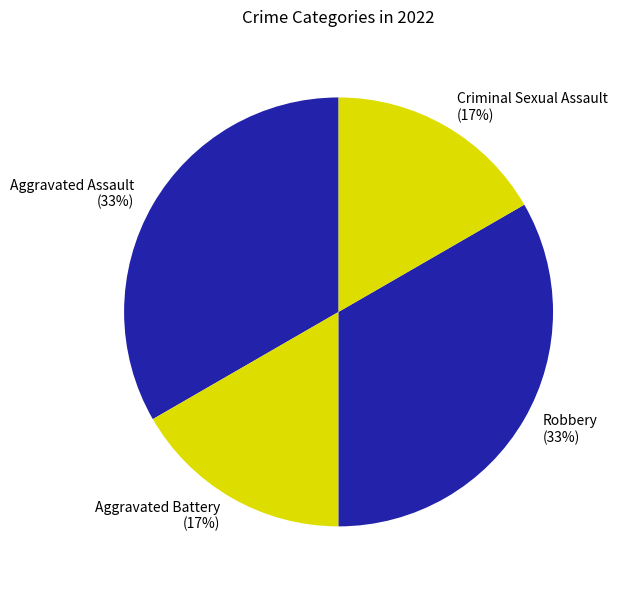

To the nearest percent, what is the average slice percentage?

25%